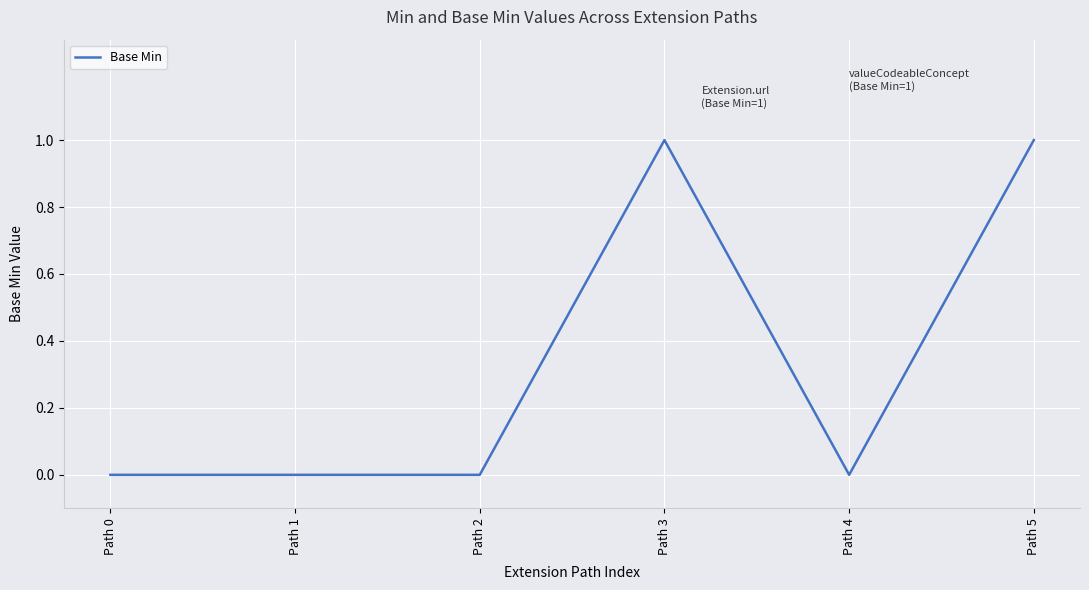

True or false: the data has more than 2 interior local peaks.

False